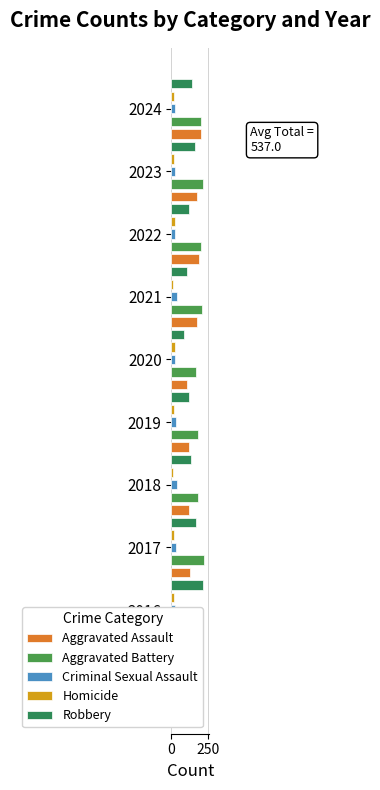

Where does the Aggravated Assault series first go above 149?

2021